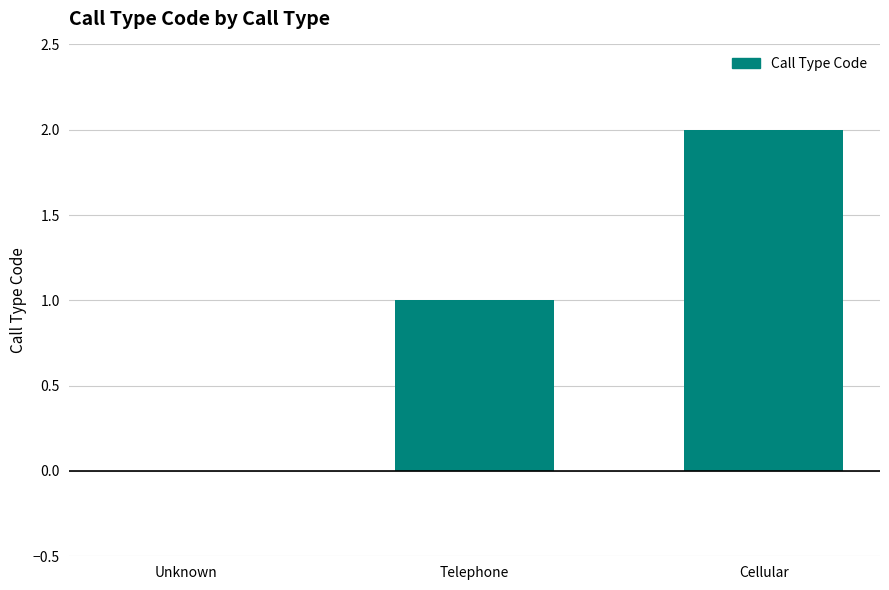

What is the sum of all values?

3